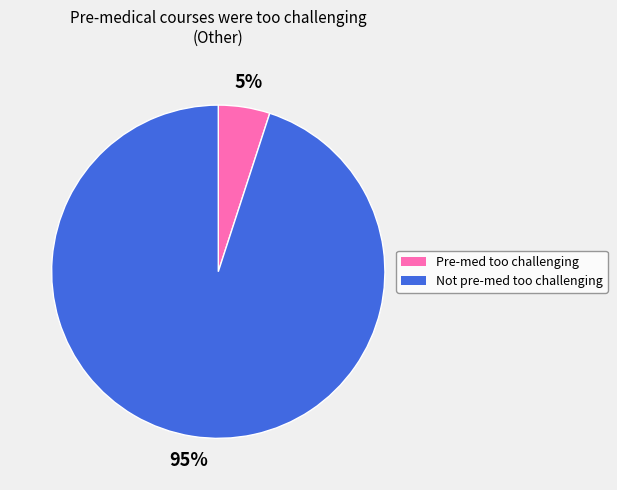

Between Not pre-med too challenging and Pre-med too challenging, which is larger?

Not pre-med too challenging